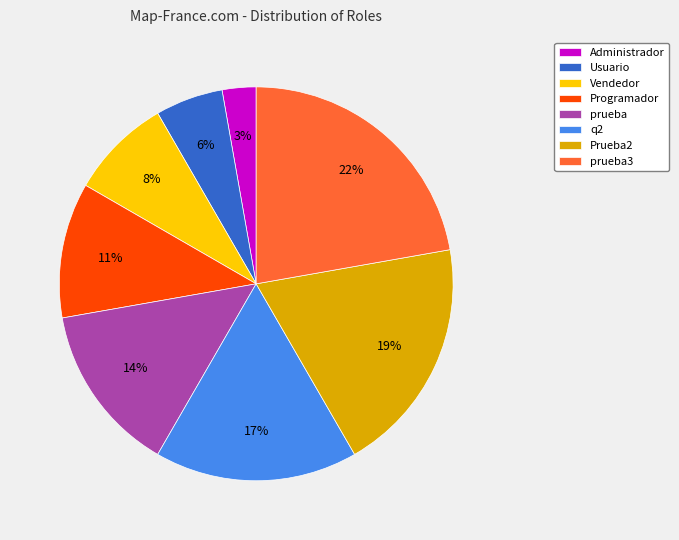

How many segments does this pie chart have?

8